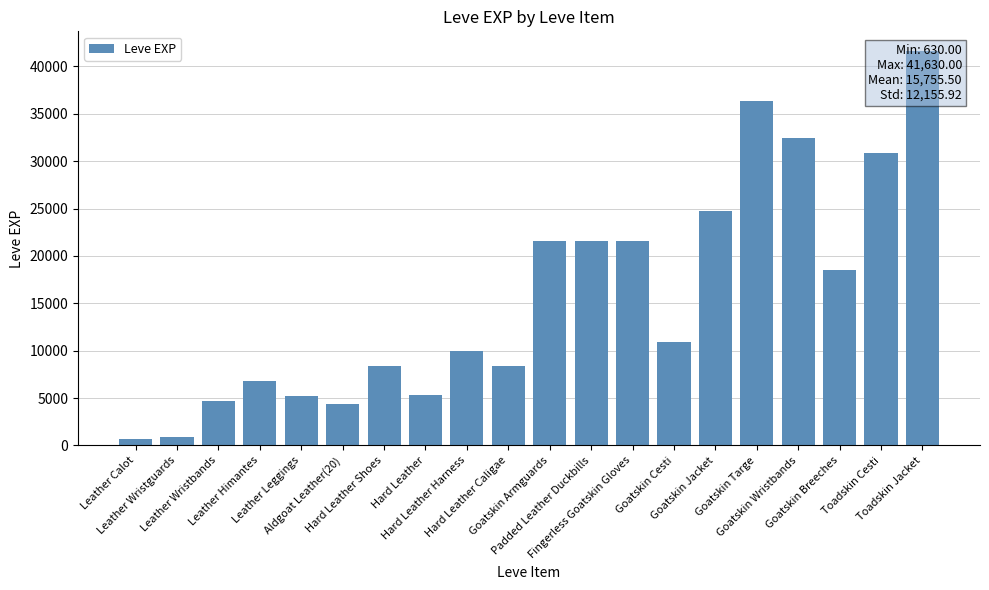

Read the value at Toadskin Jacket.

41630